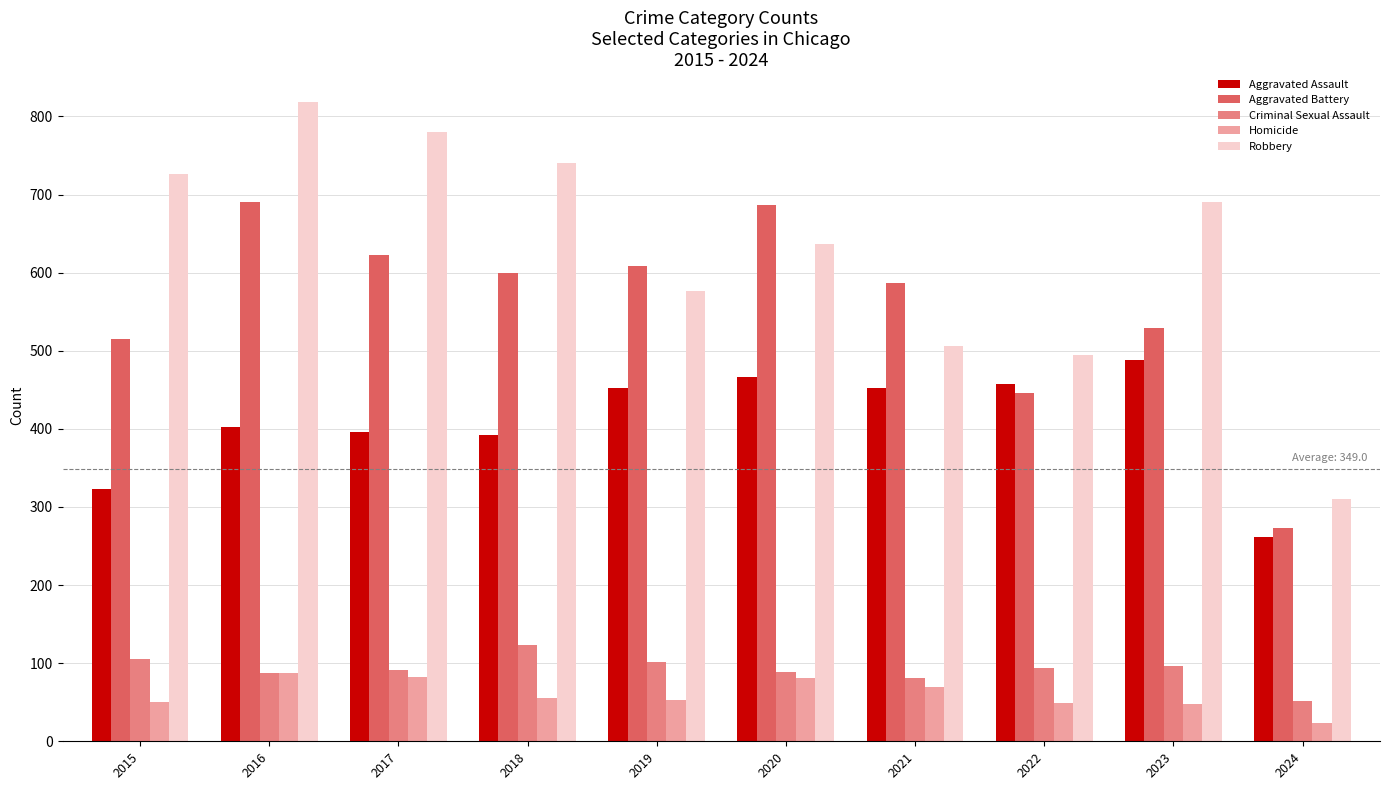

What is the value of the Robbery bar at the 4th from the left?

741